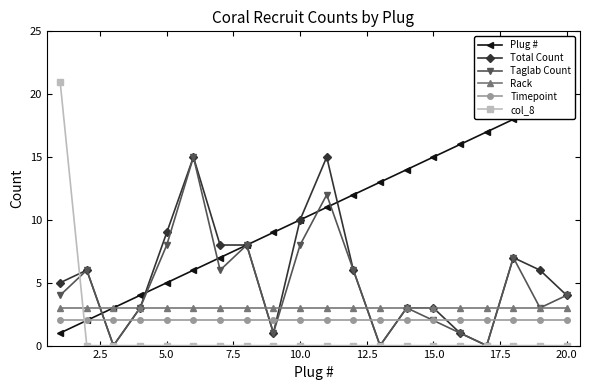

Which series ends up on top after the final intersection of Timepoint and Total Count?

Total Count